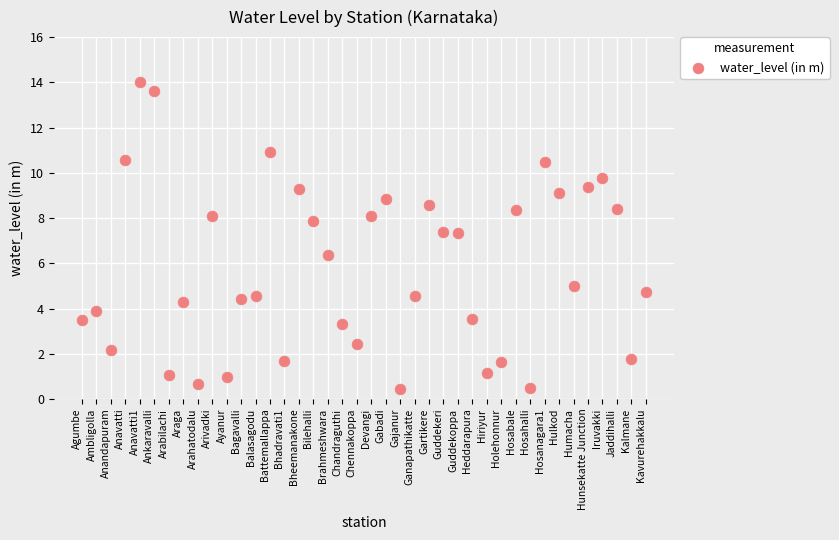

What is the range of Y values (max minus min)?

13.6